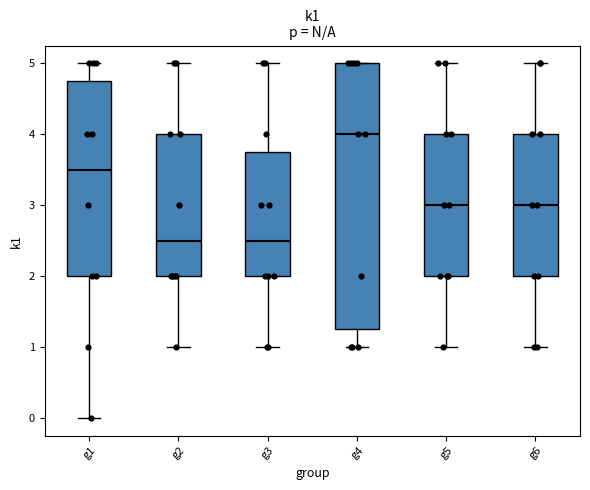

Reading left to right, read every box against the y-axis: the position of its median line, the range the box covers, and the ends of its whiskers. The values are not printed on the chart, so give them approximately, as read against the axis.

g1: median 3.5, box 2.0 to 4.8, whiskers 0.0 to 5.0
g2: median 2.5, box 2.0 to 4.0, whiskers 1.0 to 5.0
g3: median 2.5, box 2.0 to 3.8, whiskers 1.0 to 5.0
g4: median 4.0, box 1.3 to 5.0, whiskers 1.0 to 5.0
g5: median 3.0, box 2.0 to 4.0, whiskers 1.0 to 5.0
g6: median 3.0, box 2.0 to 4.0, whiskers 1.0 to 5.0